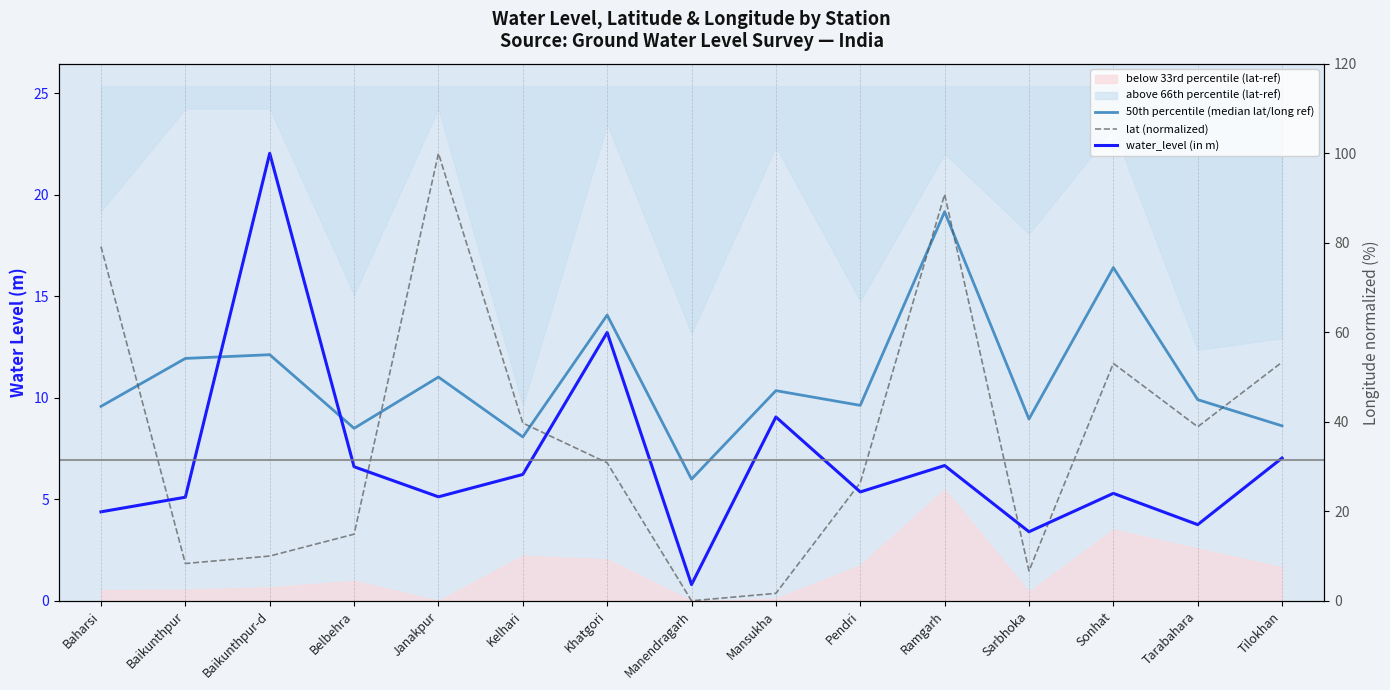

Where does the water_level (in m) series first go above 5?

Baikunthpur